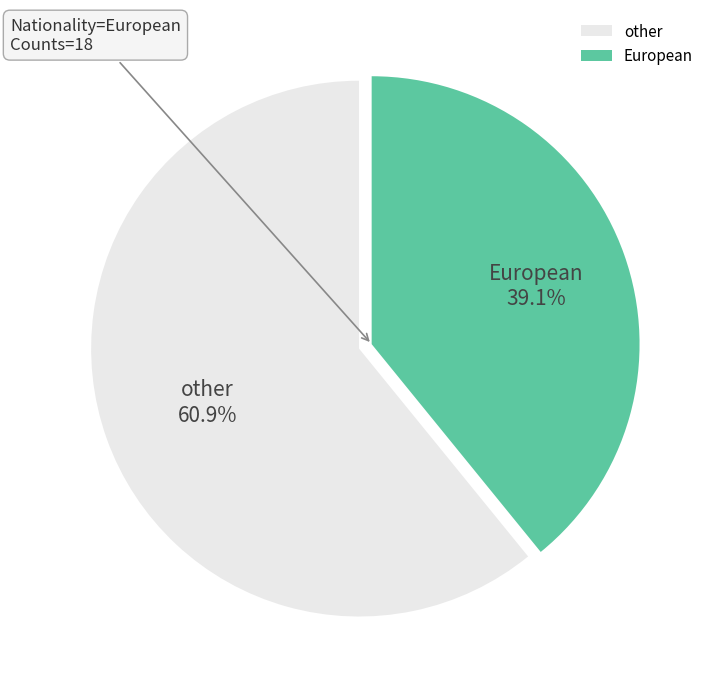

How many slices are in this pie chart?

2